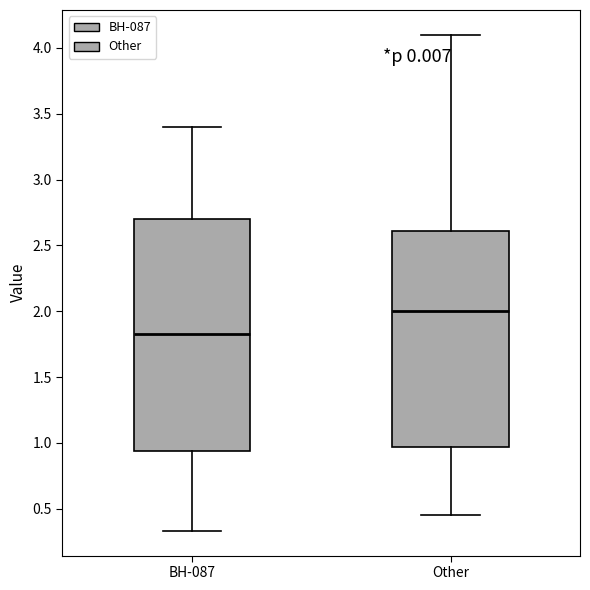

Which box's median line is the highest?

Other